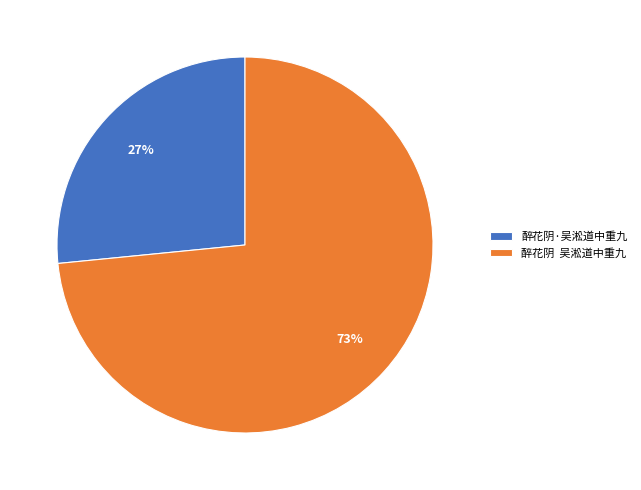

Count the number of slices in the pie.

2